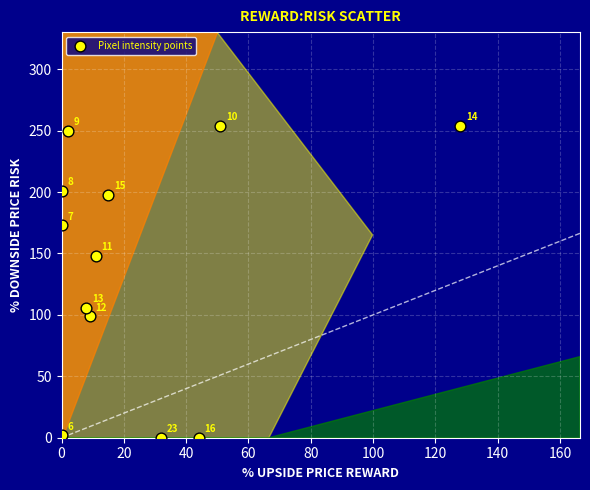

What is the average Y value?

140